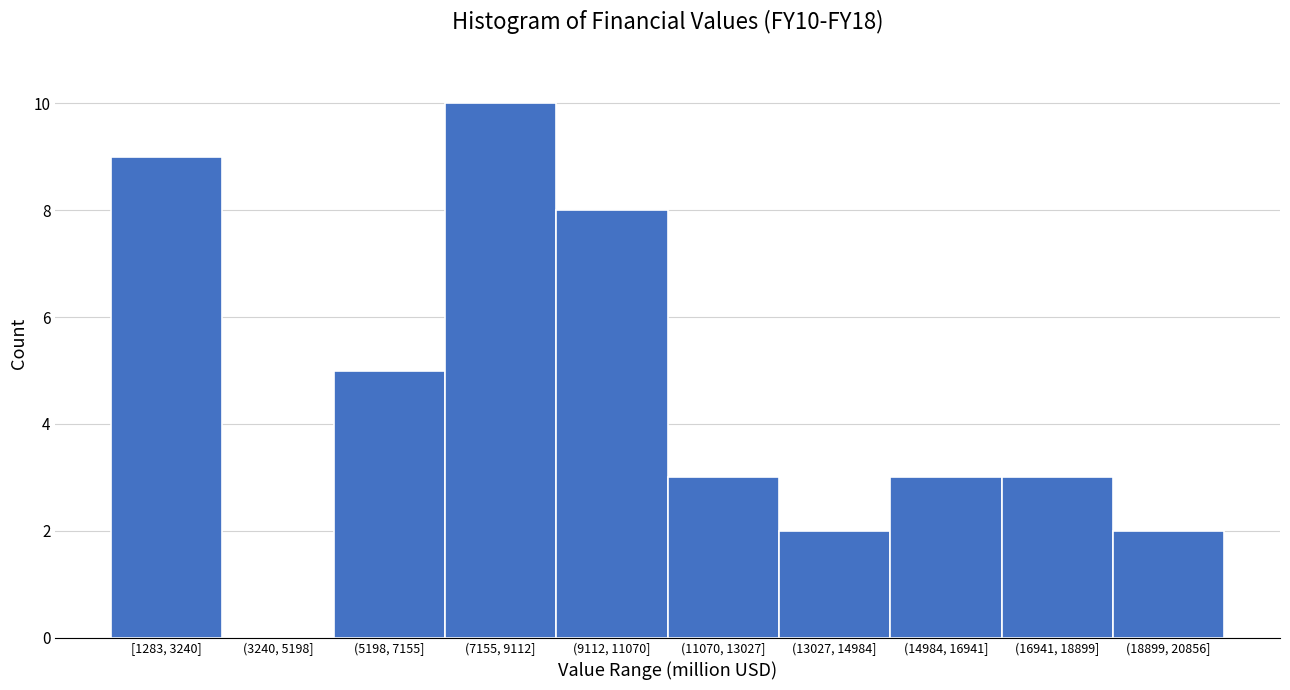

Reading left to right, what are all the values shown in this chart?

[1283, 3240]=9	(3240, 5198]=0	(5198, 7155]=5	(7155, 9112]=10	(9112, 11070]=8	(11070, 13027]=3	(13027, 14984]=2	(14984, 16941]=3	(16941, 18899]=3	(18899, 20856]=2